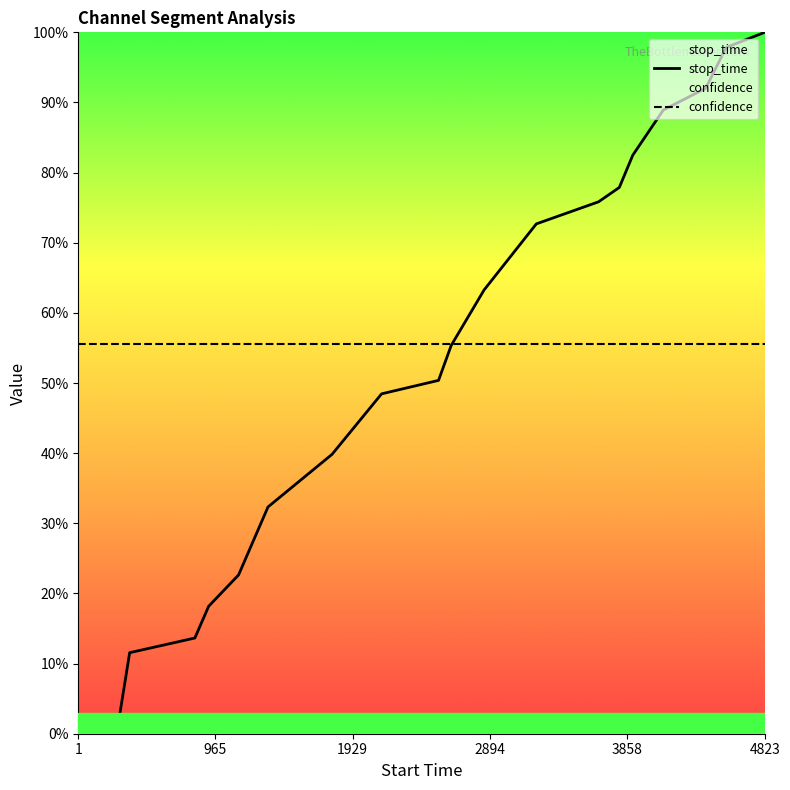

Reading left to right, extract all data points from this chart.

stop_time: 0.0	1.7	11.6	13.6	18.2	22.6	32.3	39.8	48.5	50.4	55.4	63.3	72.7	75.8	77.9	82.5	88.9	92.0	97.8	100.0
confidence: 55.6	55.6	55.6	55.6	55.6	55.6	55.6	55.6	55.6	55.6	55.6	55.6	55.6	55.6	55.6	55.6	55.6	55.6	55.6	55.6